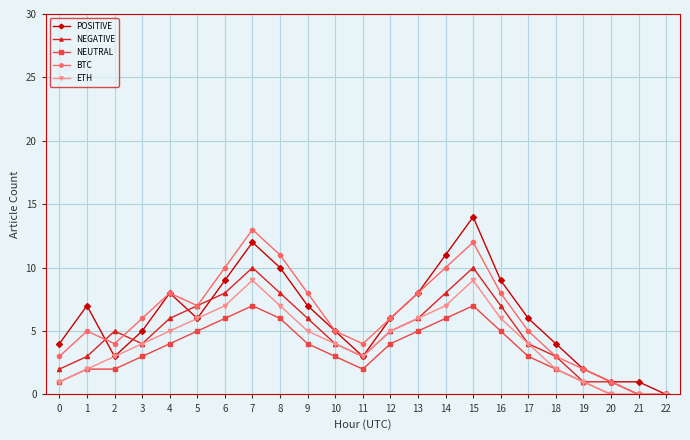

What is the value of the POSITIVE point at the 15th from the left?

11